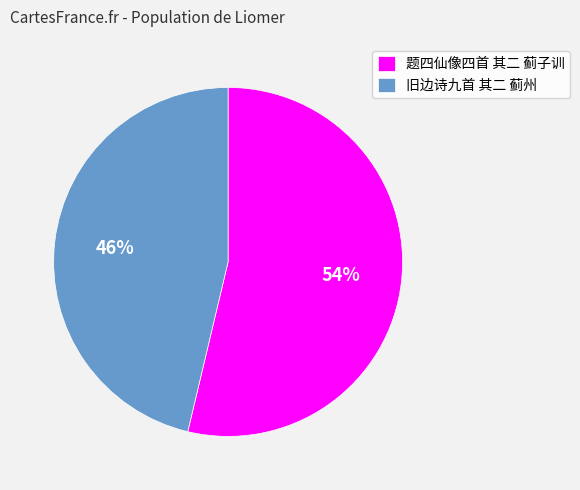

To the nearest percent, what is the average slice percentage?

50%